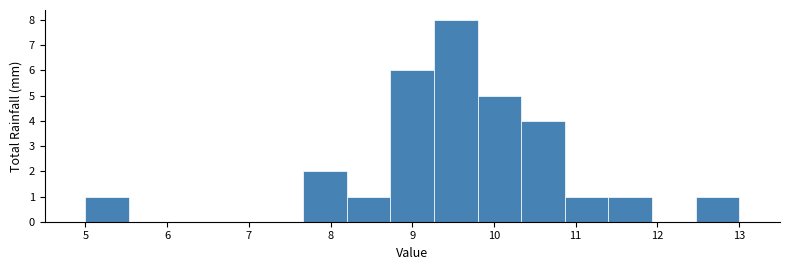

Reading left to right, transcribe this chart: for each bar, give the range it covers on the x-axis and its height. Neither the bar edges nor the heights are printed on the chart, so give them approximately, as read against the axes.

5.0 to 5.5: 1
5.5 to 6.1: 0
6.1 to 6.6: 0
6.6 to 7.1: 0
7.1 to 7.7: 0
7.7 to 8.2: 2
8.2 to 8.7: 1
8.7 to 9.3: 6
9.3 to 9.8: 8
9.8 to 10.3: 5
10.3 to 10.9: 4
10.9 to 11.4: 1
11.4 to 11.9: 1
11.9 to 12.5: 0
12.5 to 13.0: 1